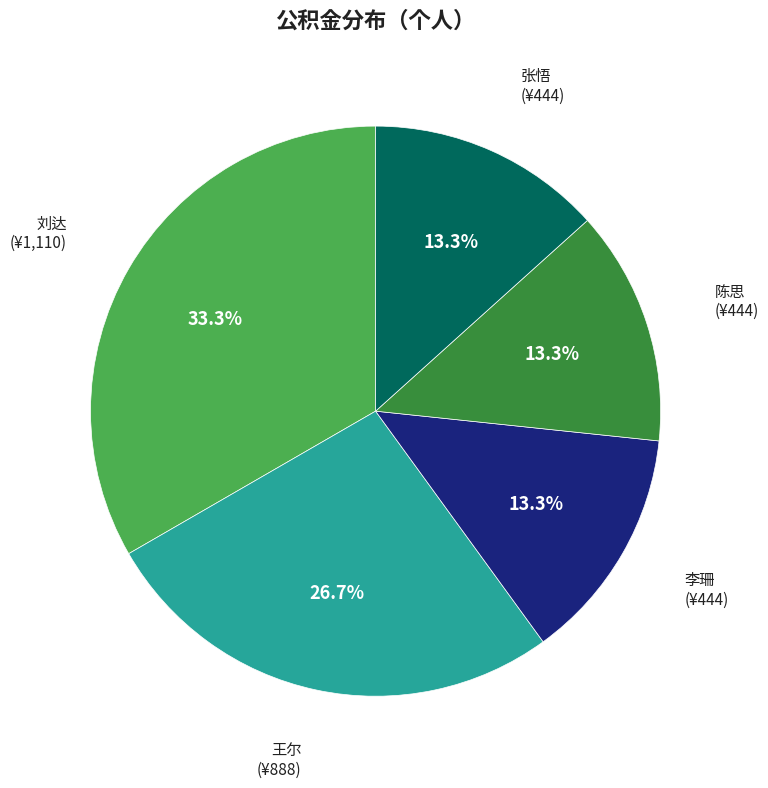

True or false: 刘达 accounts for 46% of the total.

False